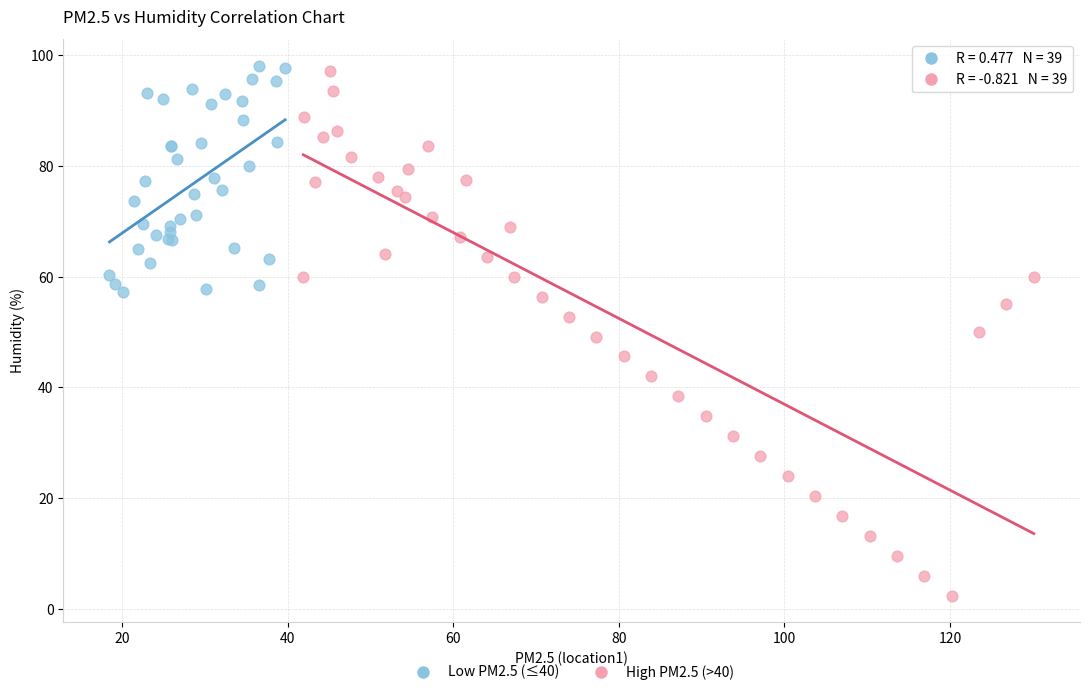

Which series has the largest Y range (max minus min)?

High PM2.5 (>40)